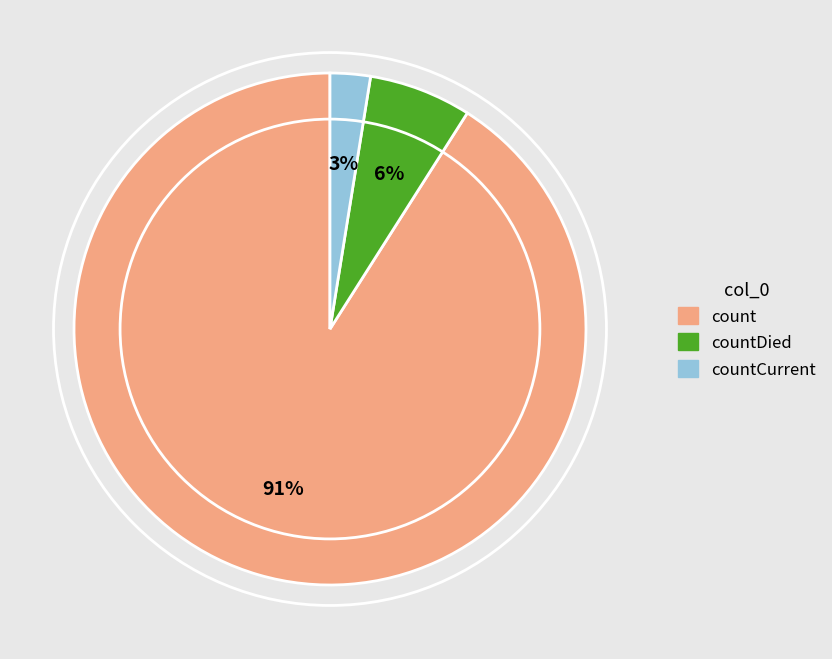

Which has a higher value, count or countDied?

count